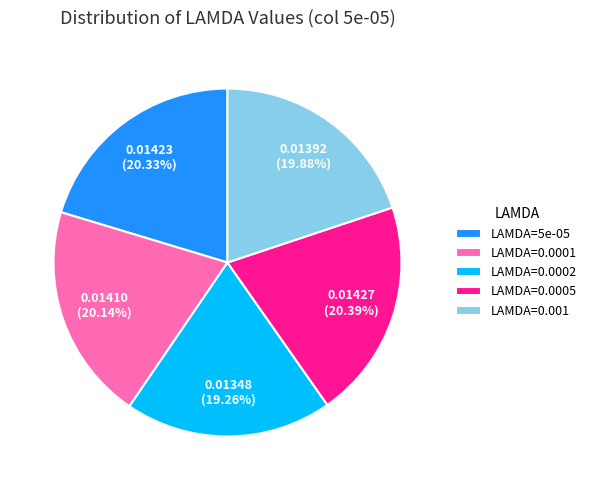

Which slice is the smallest?

LAMDA=0.0002